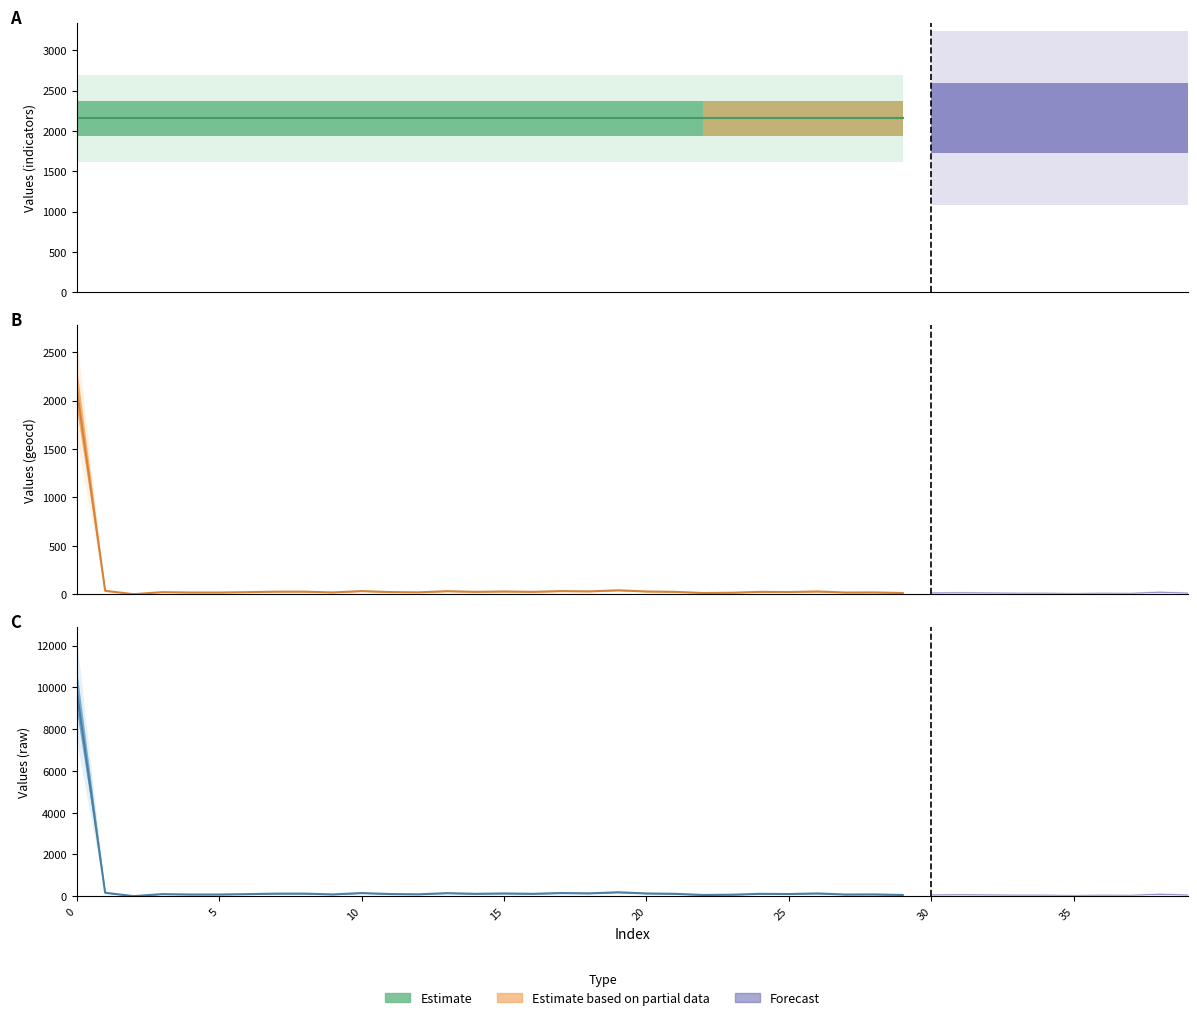

How many series are shown in this chart?

3